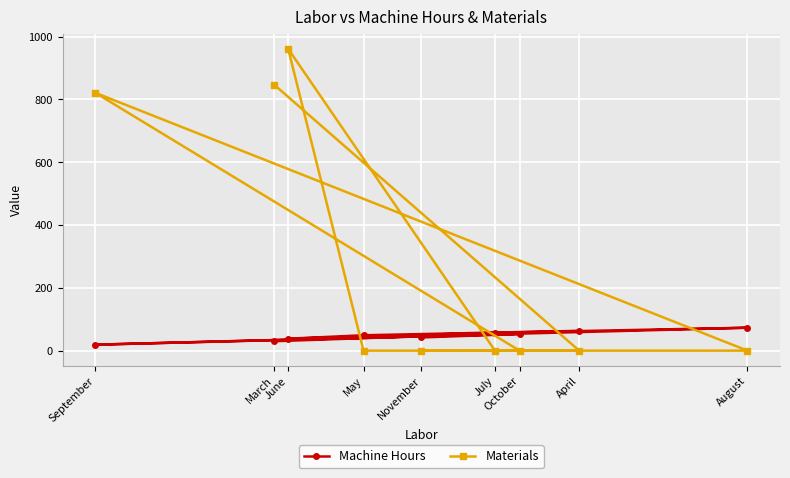

At how many categories does at least one series exceed 920?

1